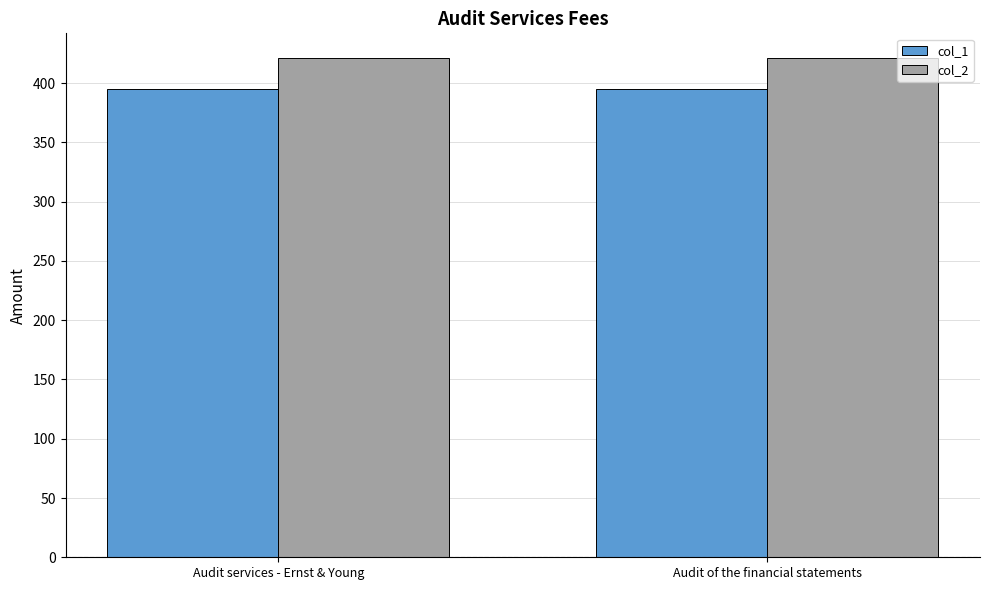

Is it true that col_2 equals 214 at Audit services - Ernst & Young?

False